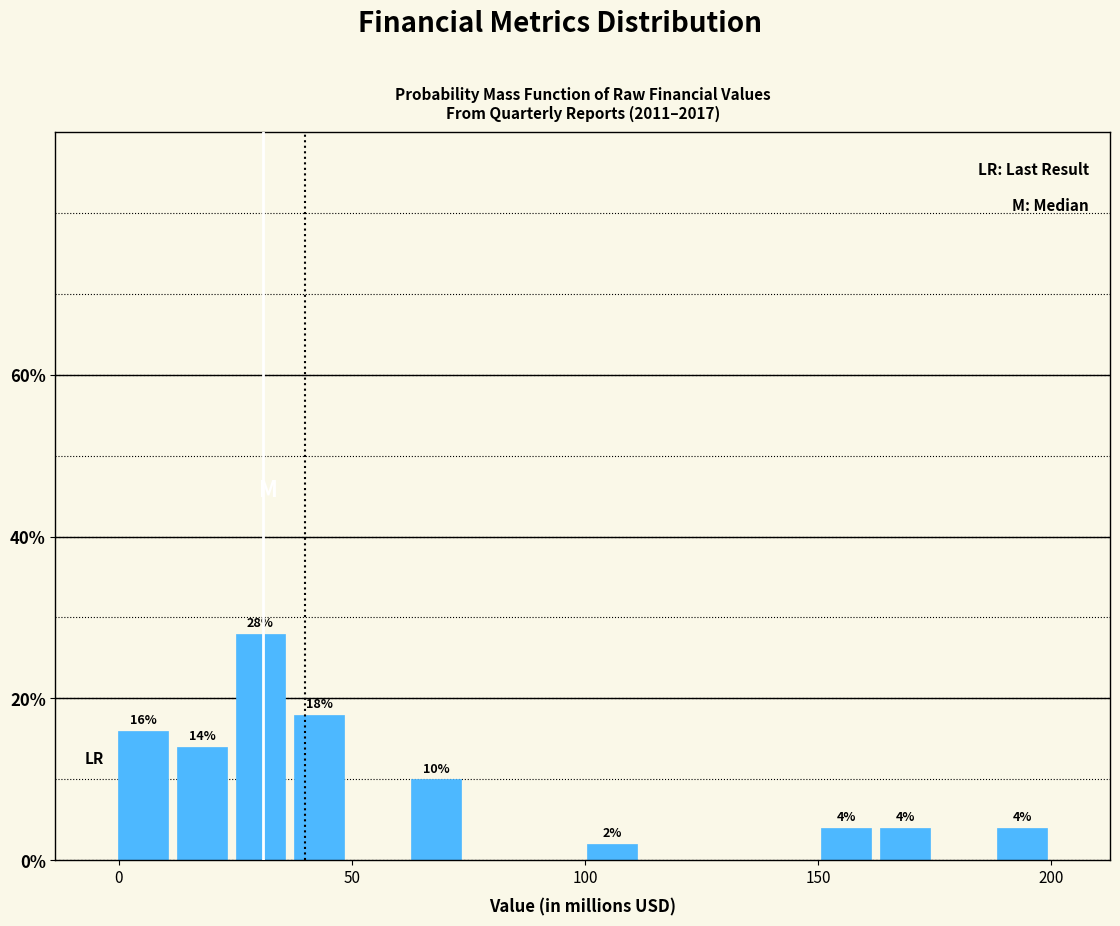

Read against the x-axis, roughly where is the centre of the tallest bar?

30